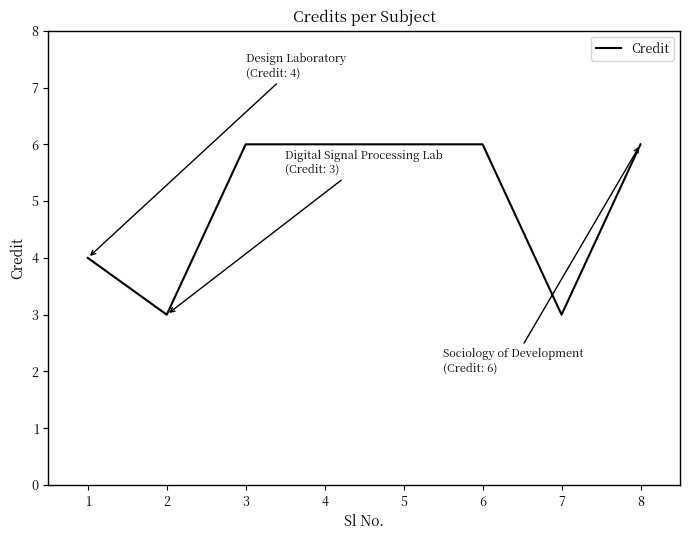

How many series are shown in this chart?

1